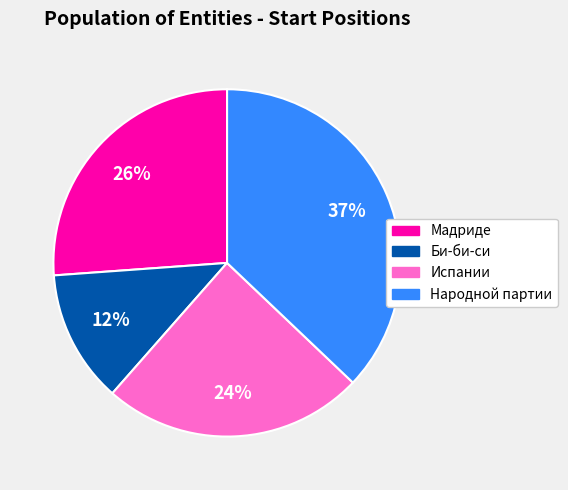

Which category has the biggest portion of the pie?

Народной партии